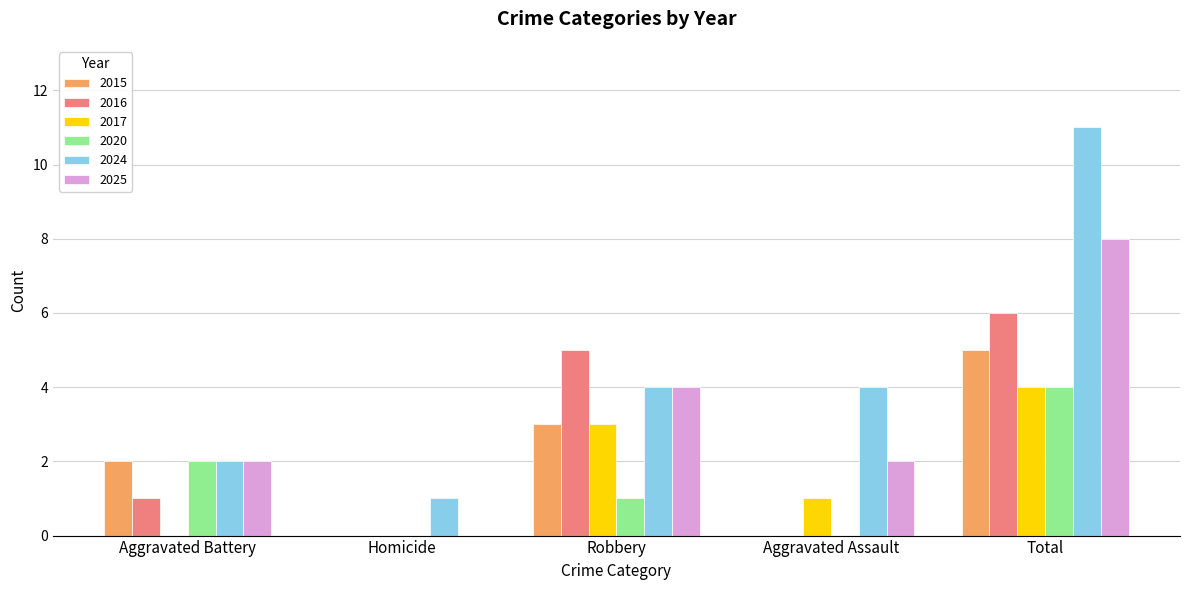

What is the total value across all series at Aggravated Assault?

7